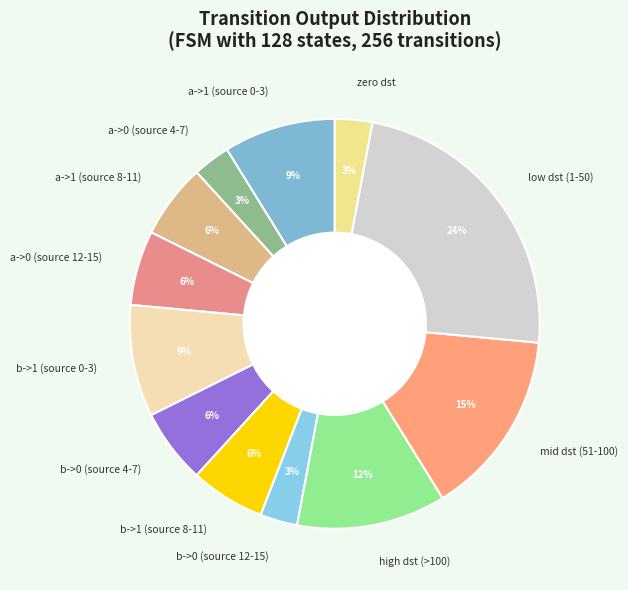

To the nearest percent, what is the difference between the b->1 (source 8-11) and low dst (1-50) slice percentages?

18%